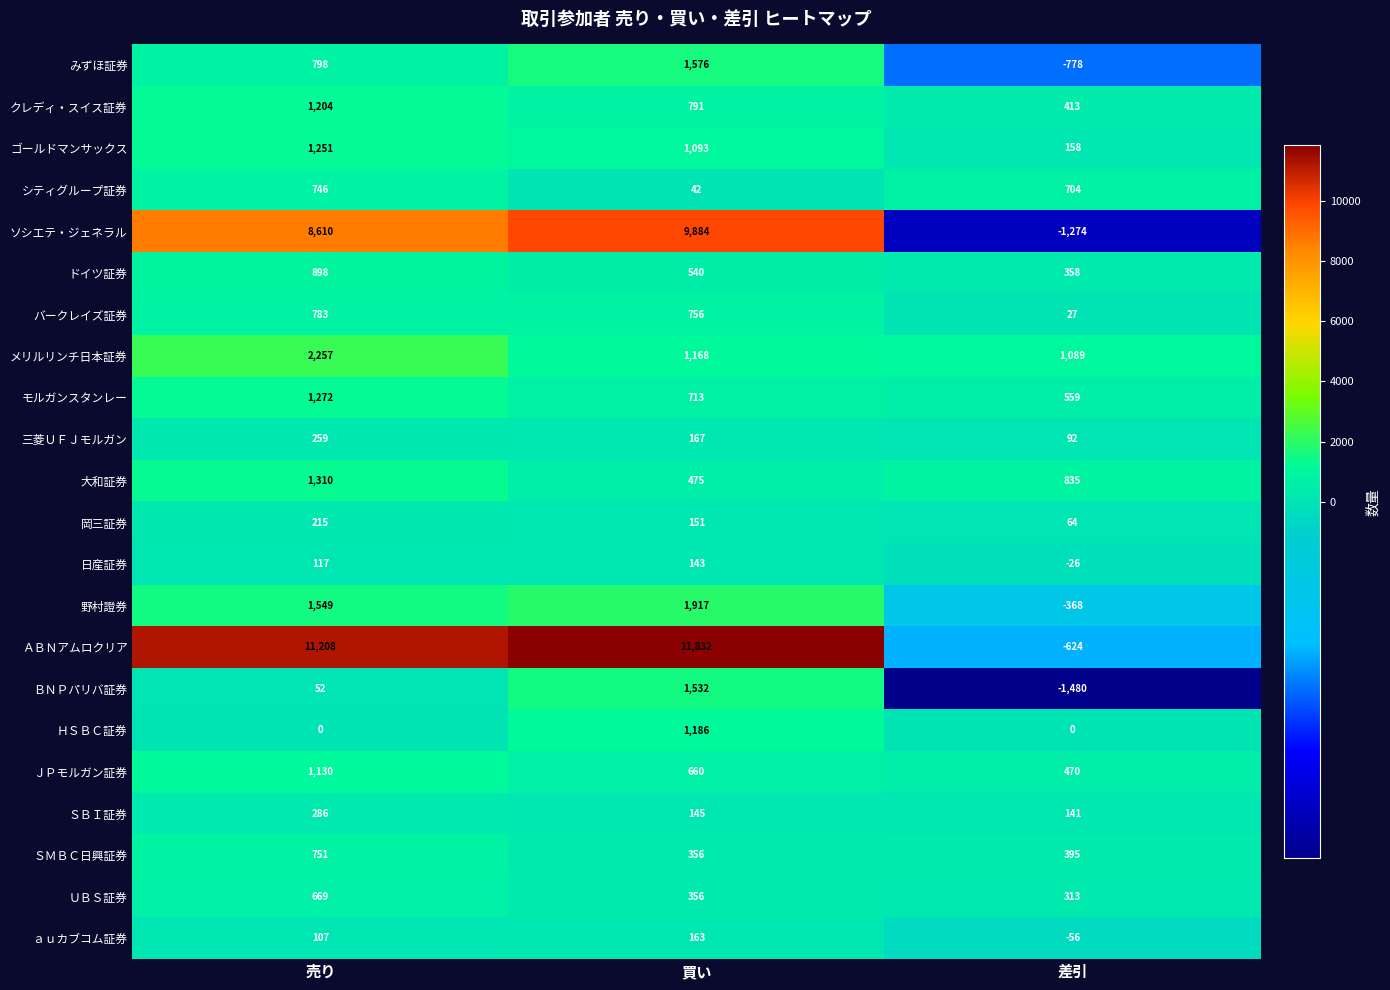

Between 売り and 差引, which series saw the biggest shift?

ＡＢＮアムロクリア